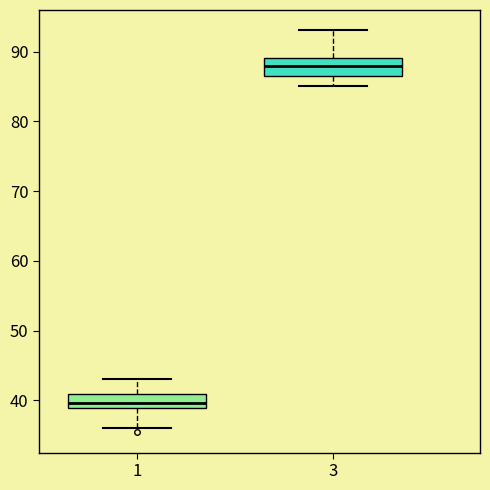

Which box has the highest median line?

3